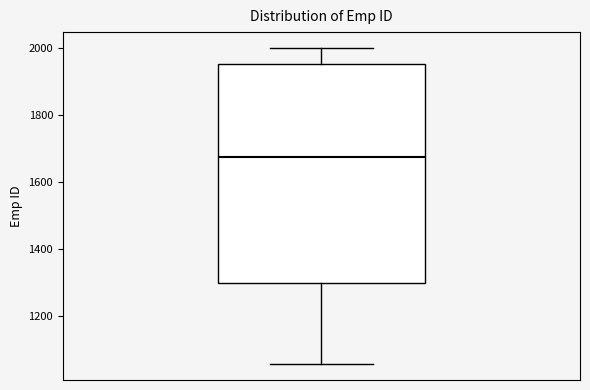

Read this box plot against the y-axis: the position of the median line, the range covered by the box, and the ends of both whiskers. The values are not printed on the chart, so give them approximately, as read against the axis.

median 1680, box 1300 to 1960, whiskers 1060 to 2000